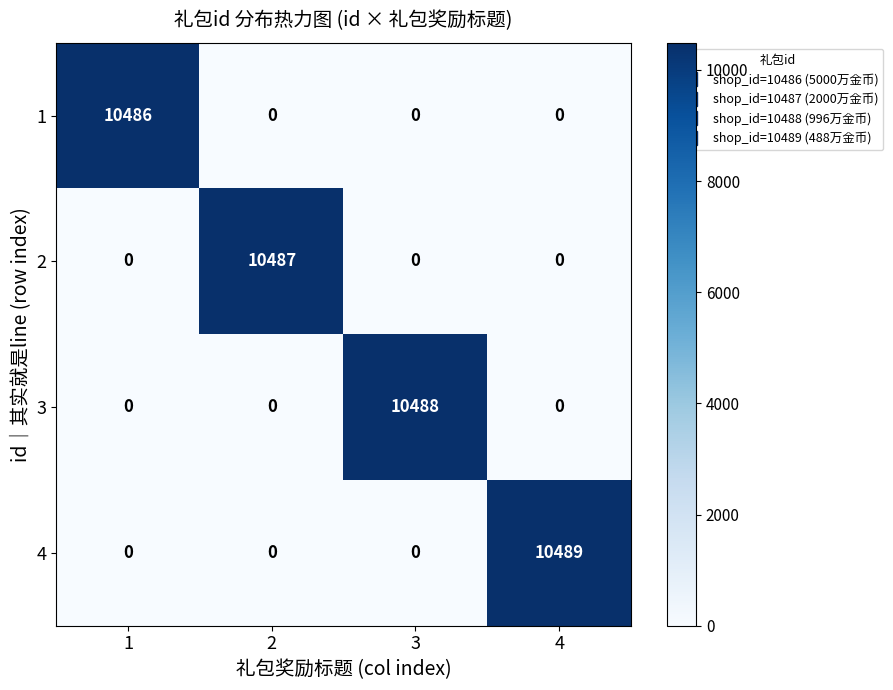

How many values in 1 are above zero?

1